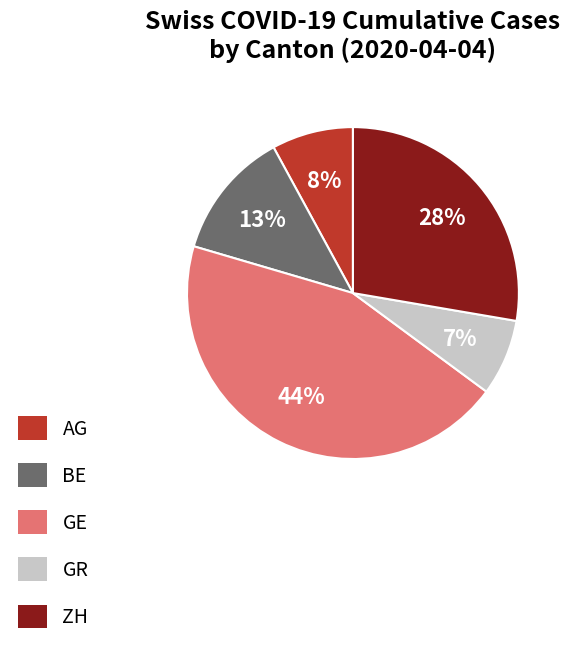

Which slice is the smallest?

GR